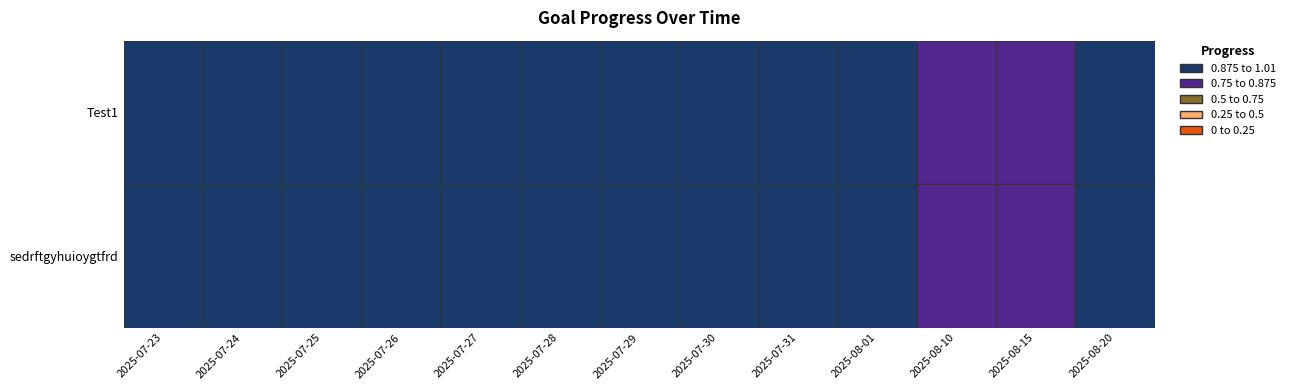

Which label corresponds to the smallest value in the chart?

Test1